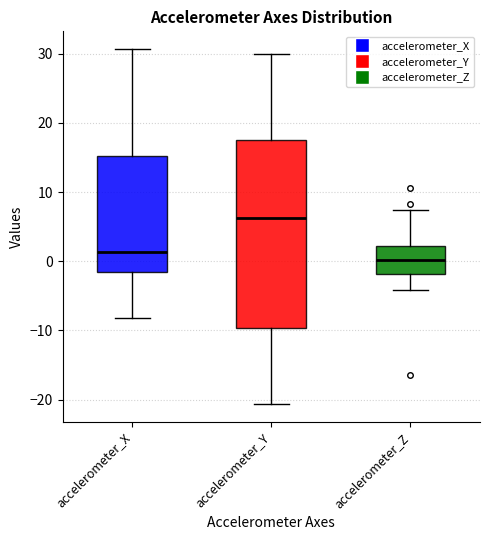

Where does the upper whisker of the box for accelerometer_Z end on the y-axis? The values are not printed on the chart, so give them approximately, as read against the axis.

7